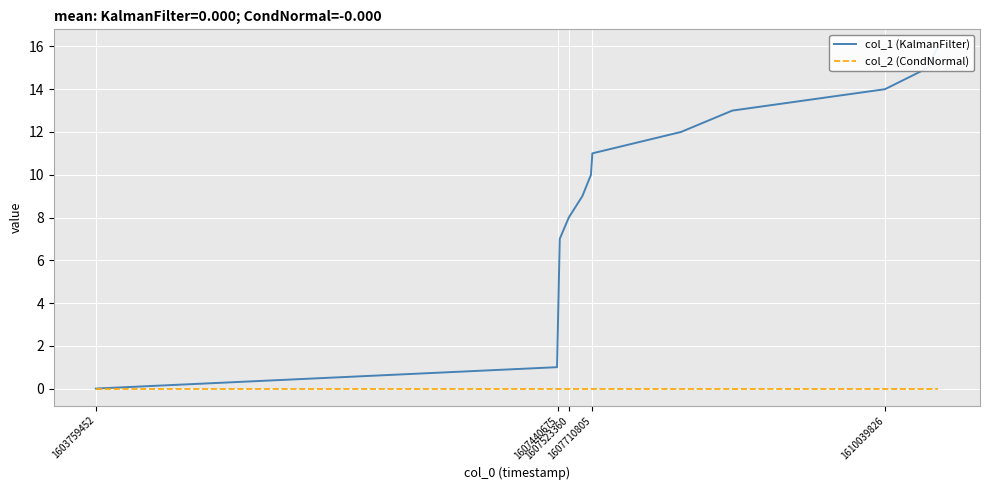

True or false: col_2 (CondNormal) and col_1 (KalmanFilter) cross at least once.

False